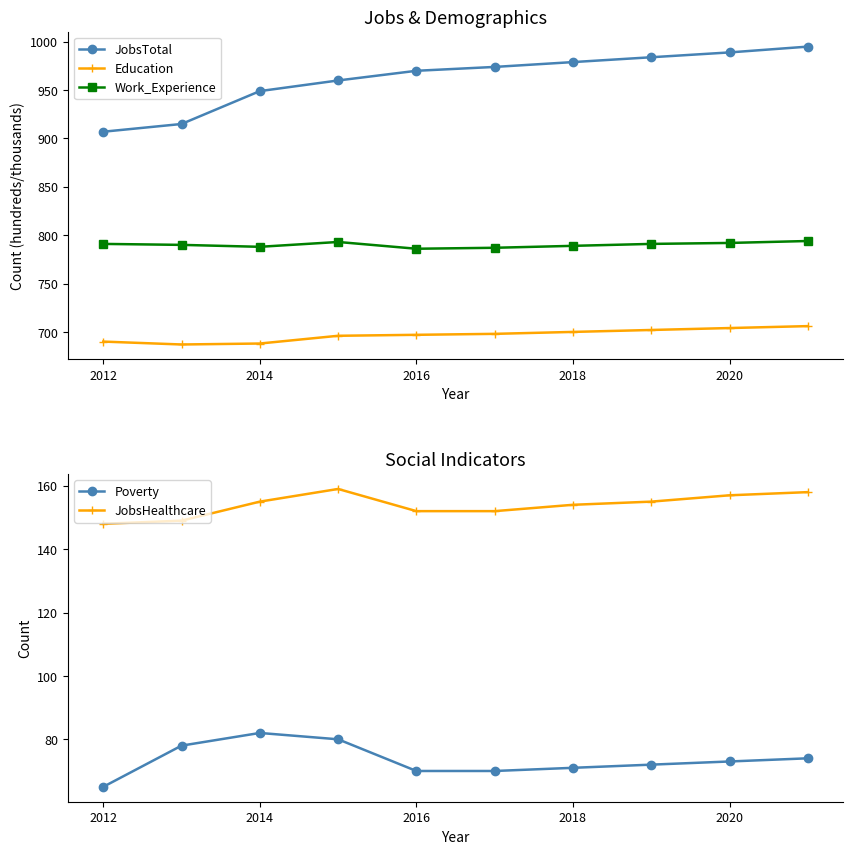

Reading right to left, what are all the values shown in this chart?

JobsTotal: 995	989	984	979	974	970	960	949	915	907
Education: 706	704	702	700	698	697	696	688	687	690
Work_Experience: 794	792	791	789	787	786	793	788	790	791
Poverty: 74	73	72	71	70	70	80	82	78	65
JobsHealthcare: 158	157	155	154	152	152	159	155	149	148